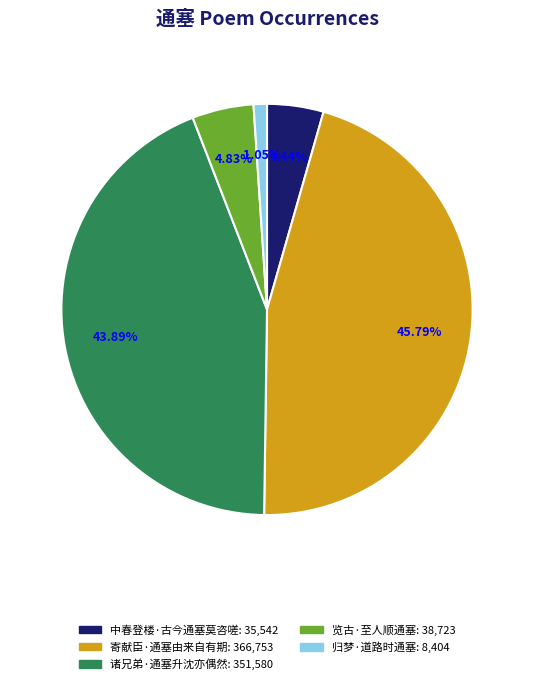

What percentage is the 寄献臣·通塞由来自有期 slice, to the nearest percent?

46%